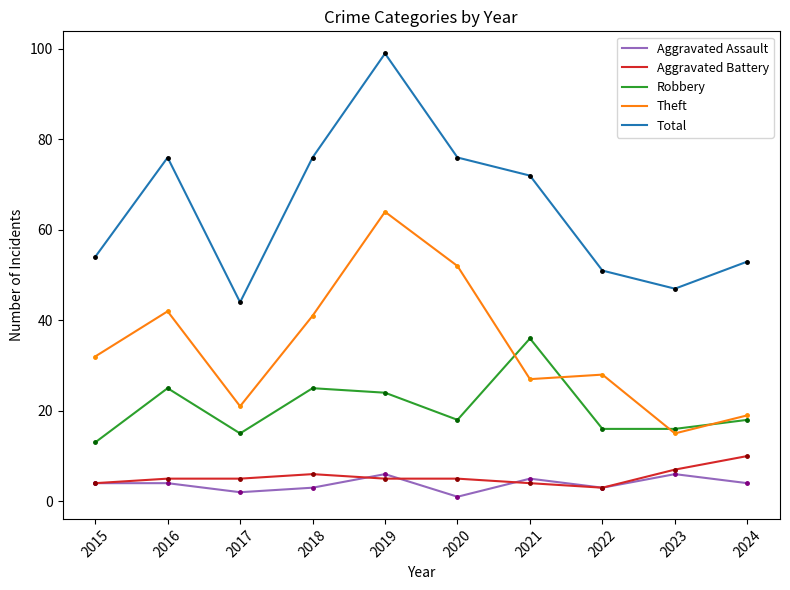

True or false: Theft and Aggravated Battery intersect in this chart.

False